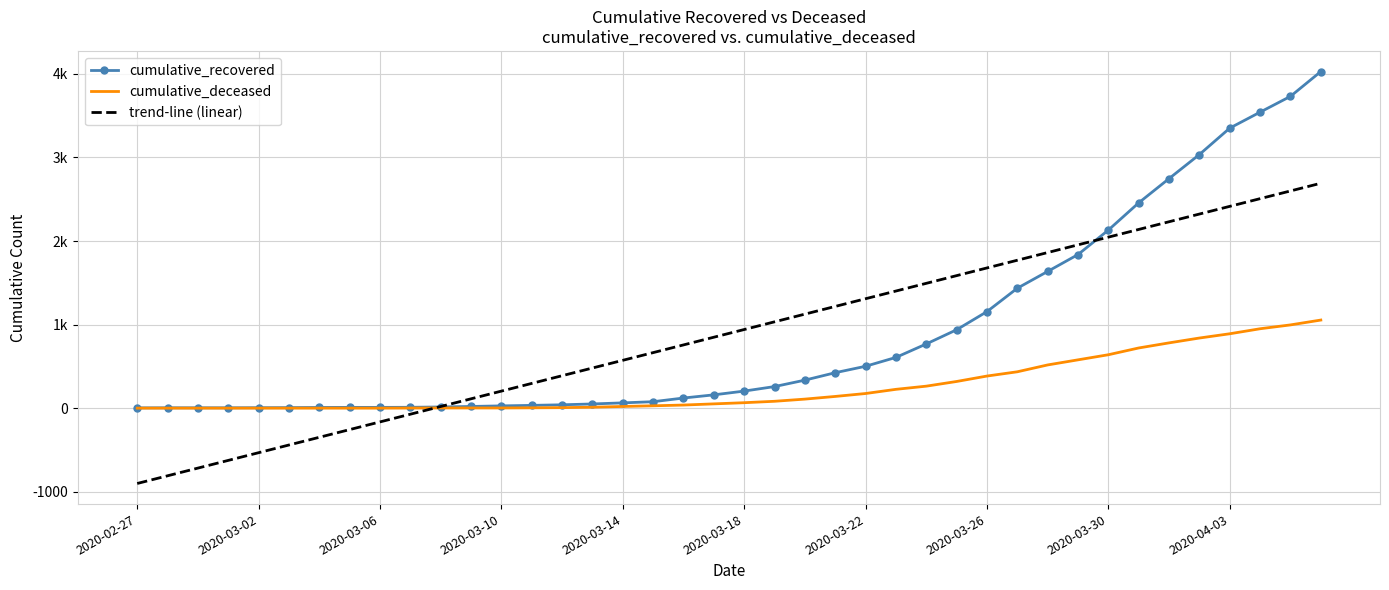

What are all the series names shown in the legend?

cumulative_recovered, cumulative_deceased, trend-line (linear)